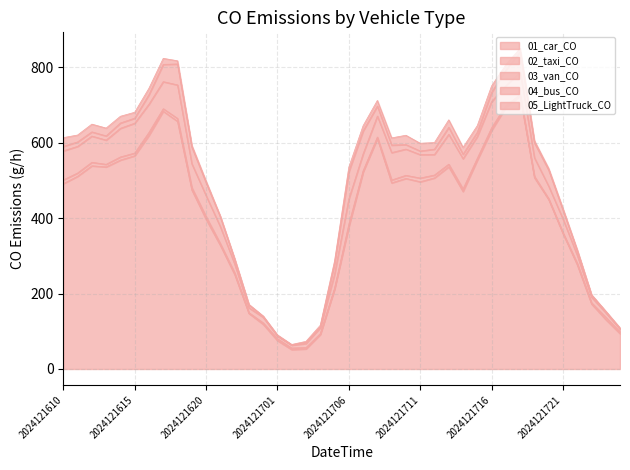

The value of 02_taxi_CO at 2024121703 is 3.5. True or false?

True